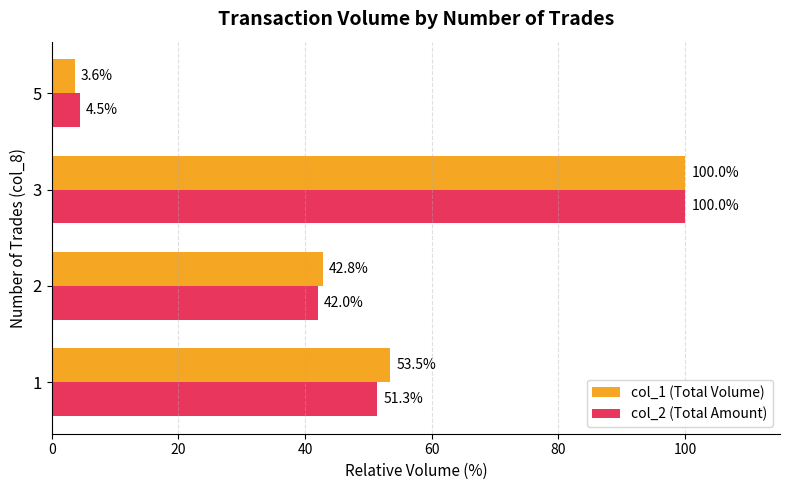

What is the average value of the col_2 (Total Amount) series?

49.5